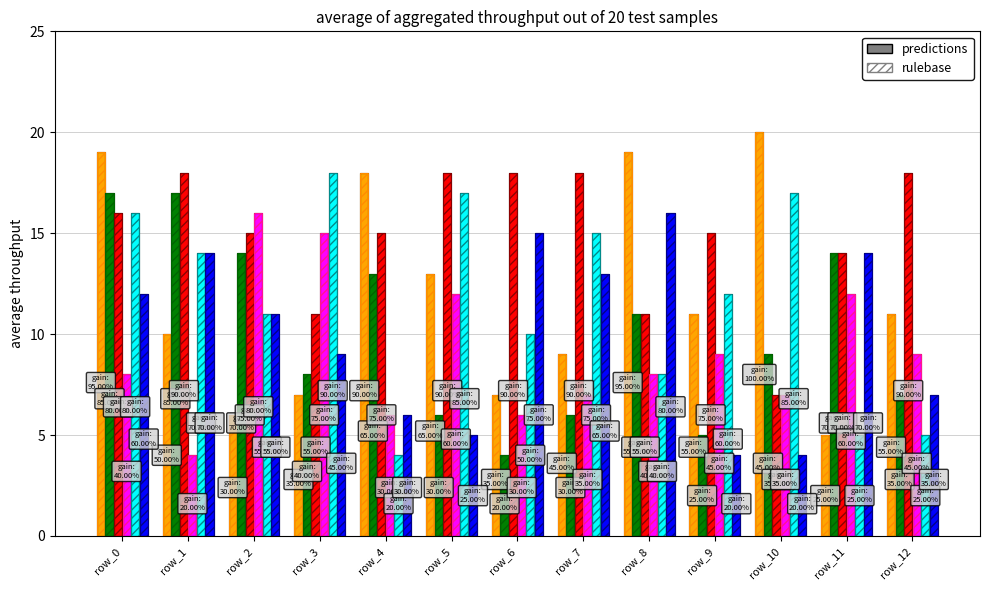

Where is col_18 nearest to the value 12?

row_3